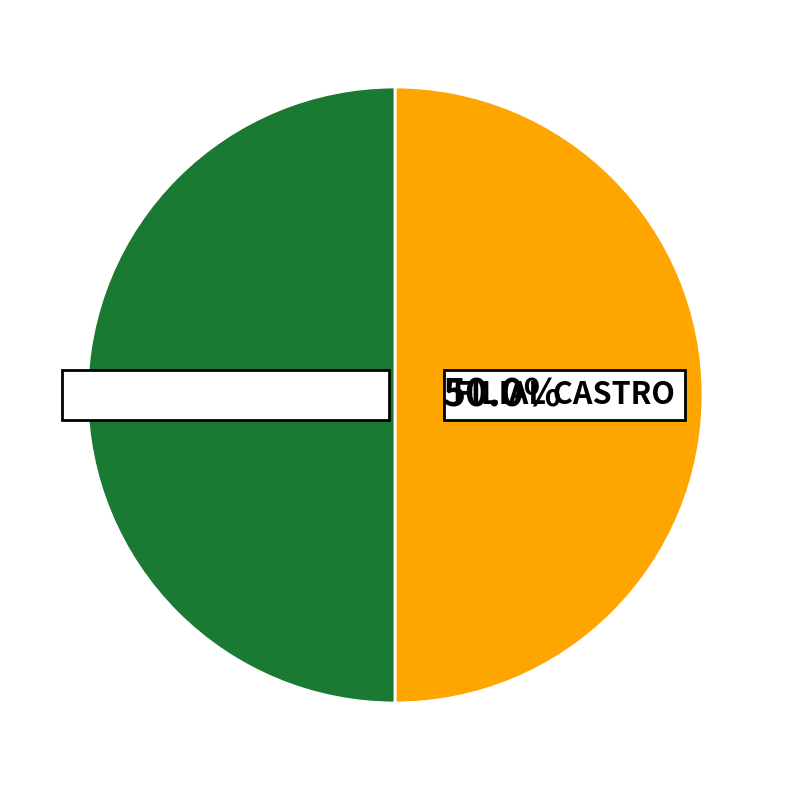

What percentage is NOT represented by FILIAL CASTRO?

50.0%